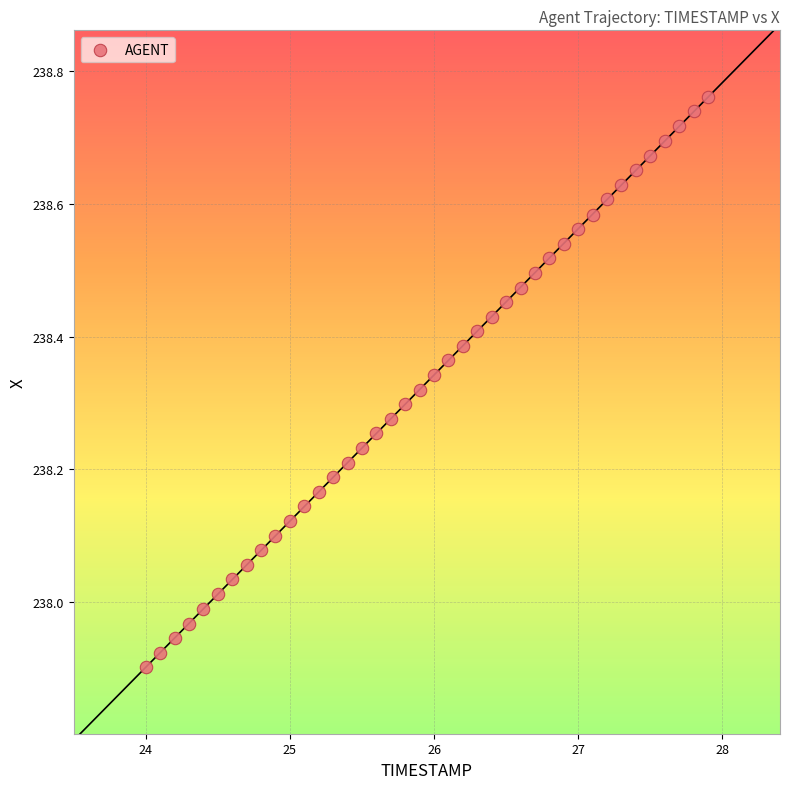

What is the range of X values (max minus min)?

3.9